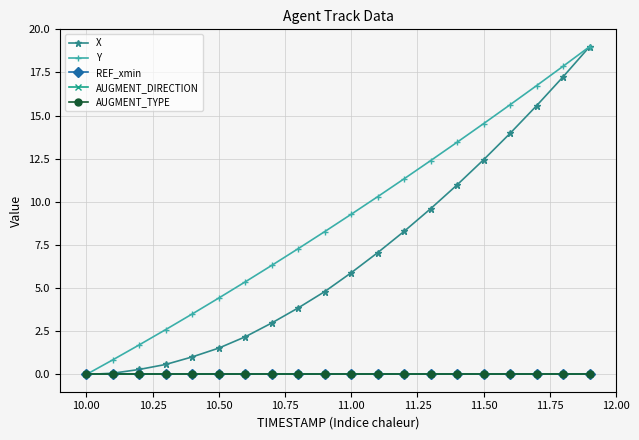

How many data points in X are above 5?

10